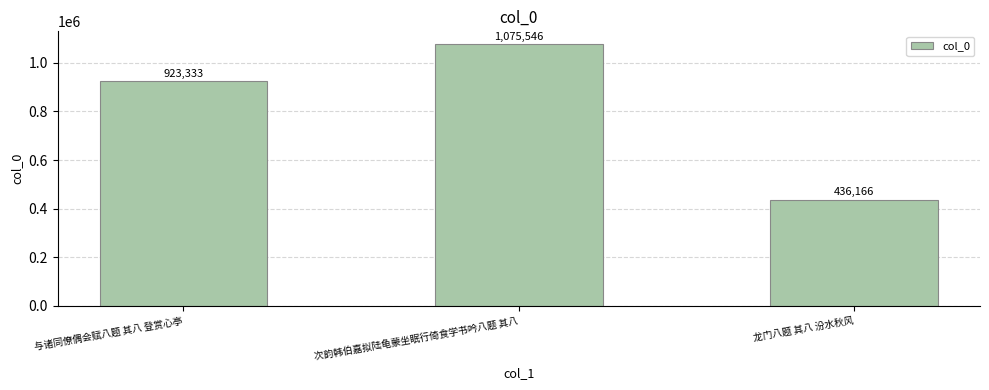

Reading left to right, transcribe all the data shown in this chart.

与诸同僚偶会赋八题 其八 登赏心亭=923333	次韵韩伯嘉拟陆龟蒙坐眠行倚食学书吟八题 其八=1075546	龙门八题 其八 汾水秋风=436166